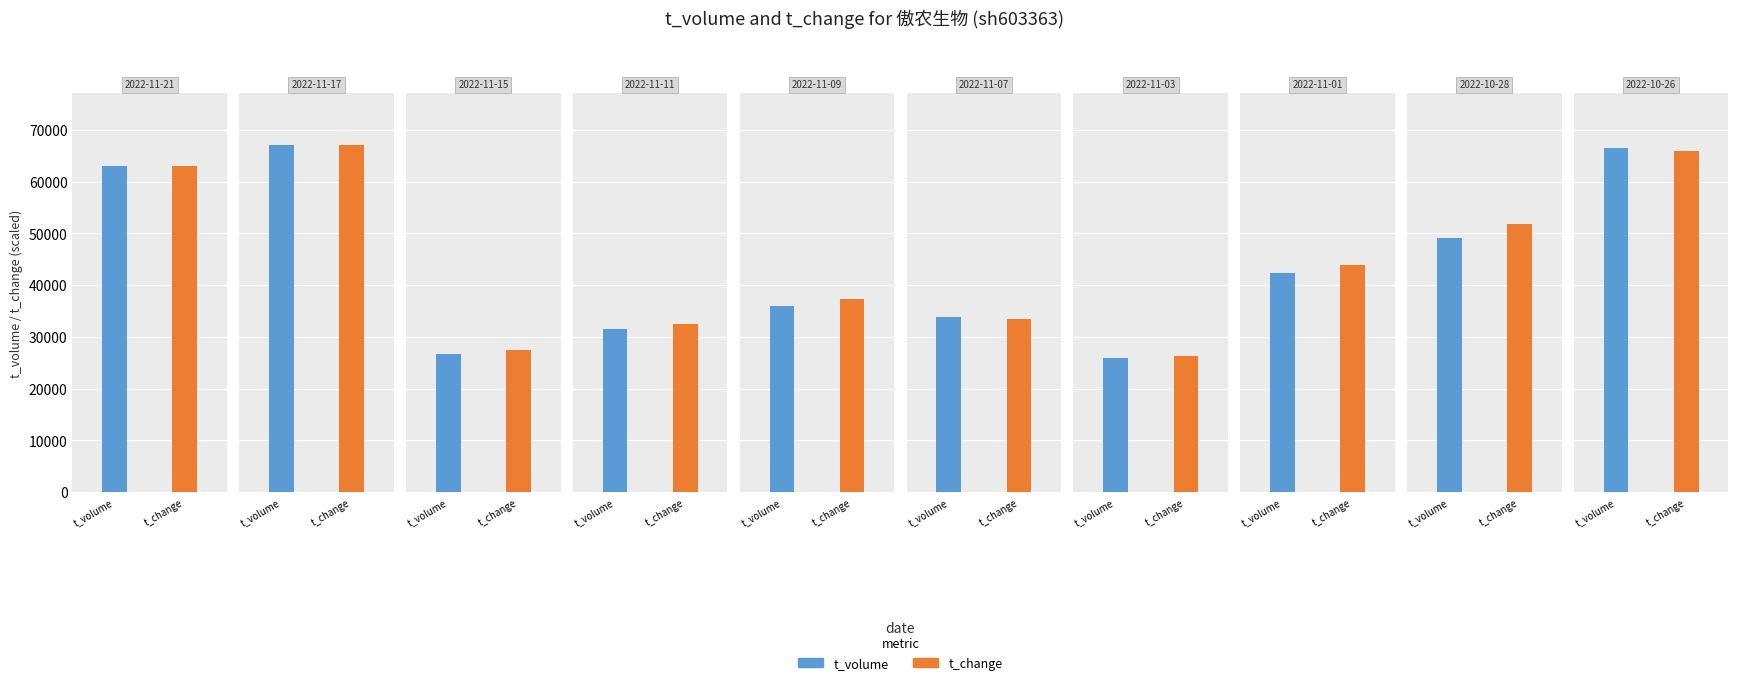

At how many categories does at least one series exceed 23518?

20